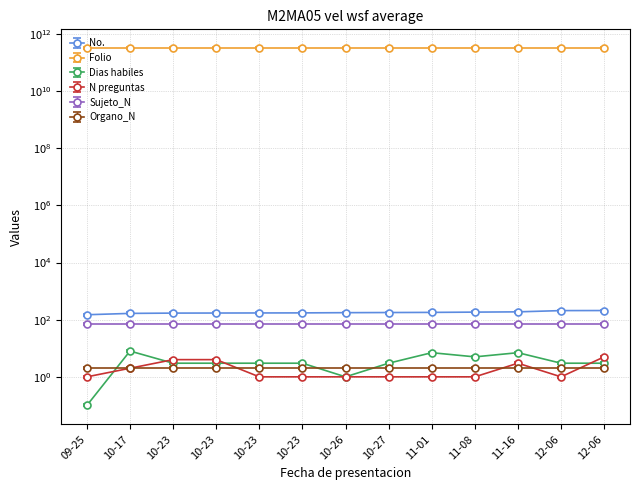

Rank the categories by No. value from highest to lowest.

12-06, 12-06, 11-16, 11-08, 11-01, 10-27, 10-26, 10-23, 10-23, 10-23, 10-23, 10-17, 09-25